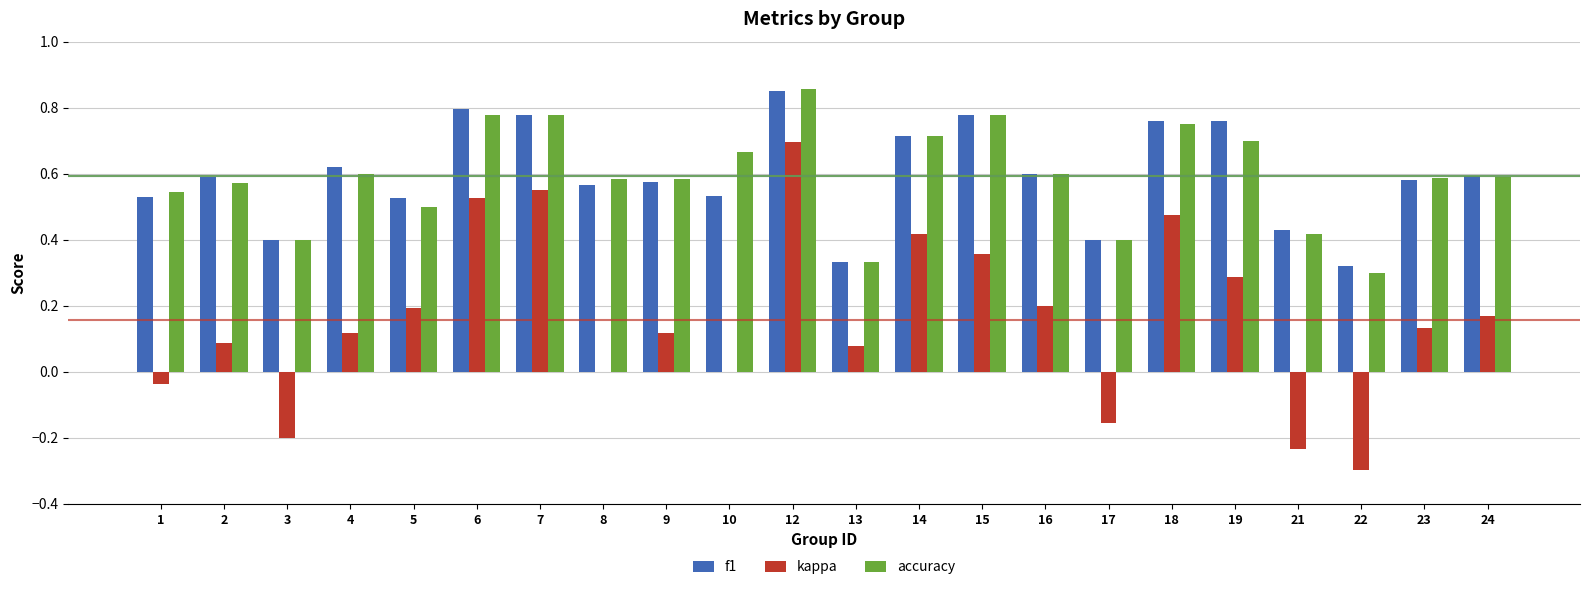

At which category is the sum across all series the highest?

12